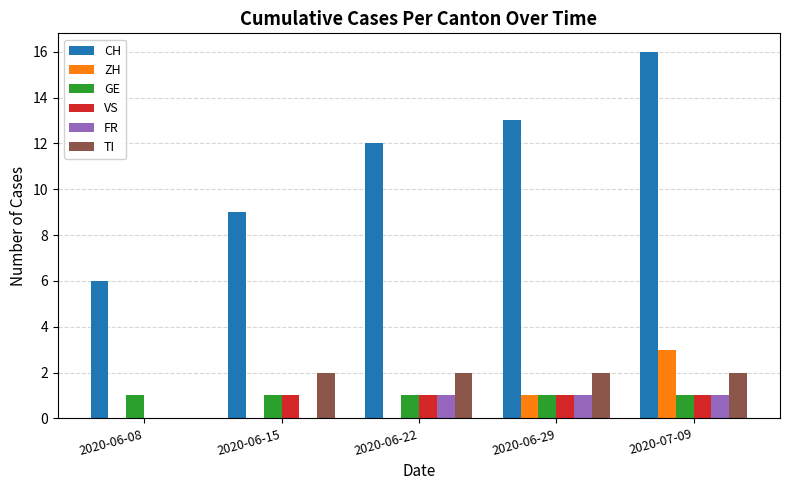

Is the value of CH at 2020-06-15 greater than the value of TI at 2020-06-22?

Yes